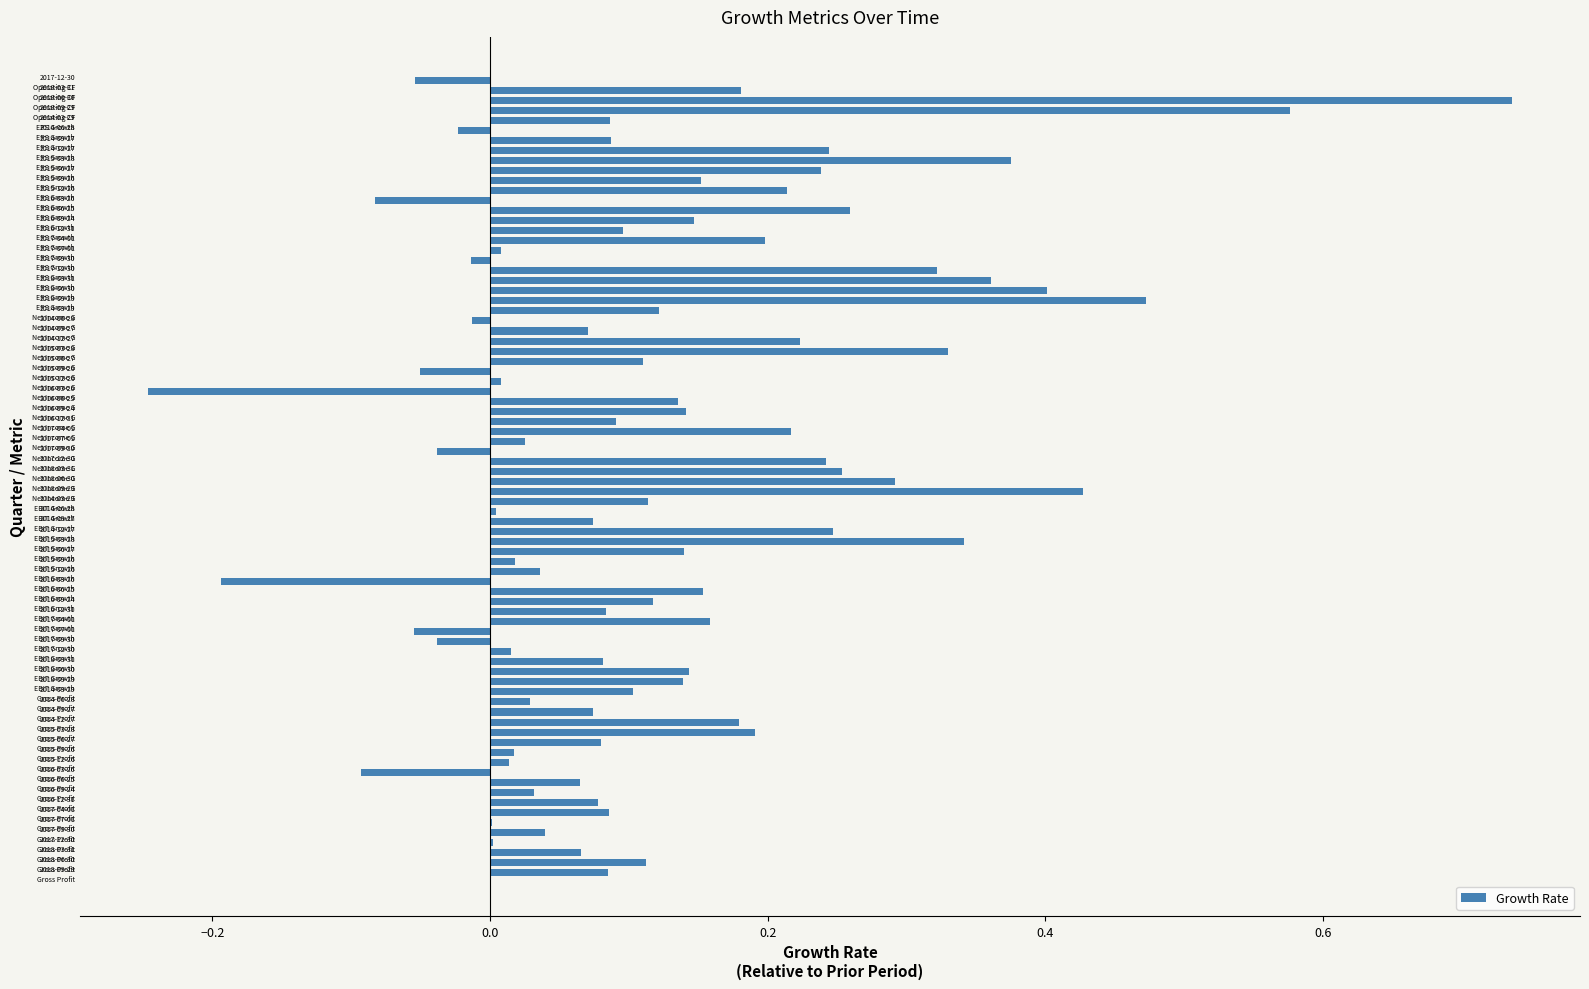

What is the sum of all values?

10.1